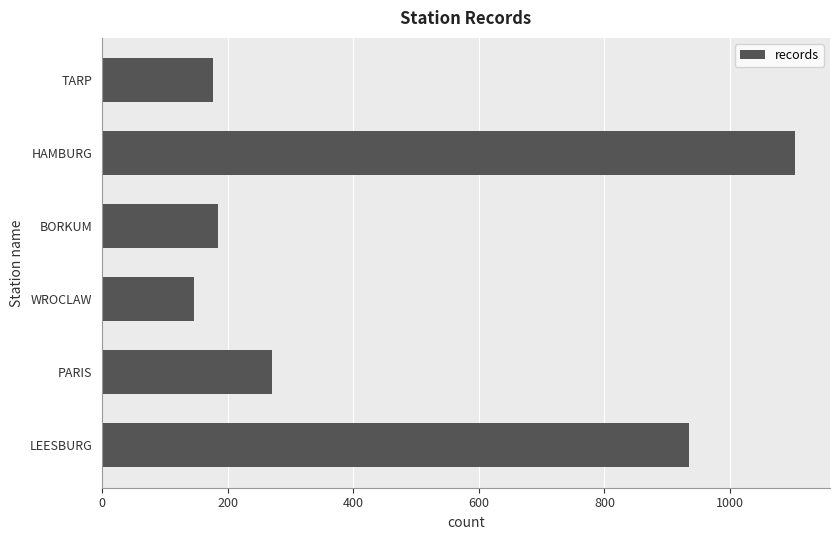

The chart shows a value of 1387 at LEESBURG. True or false?

False